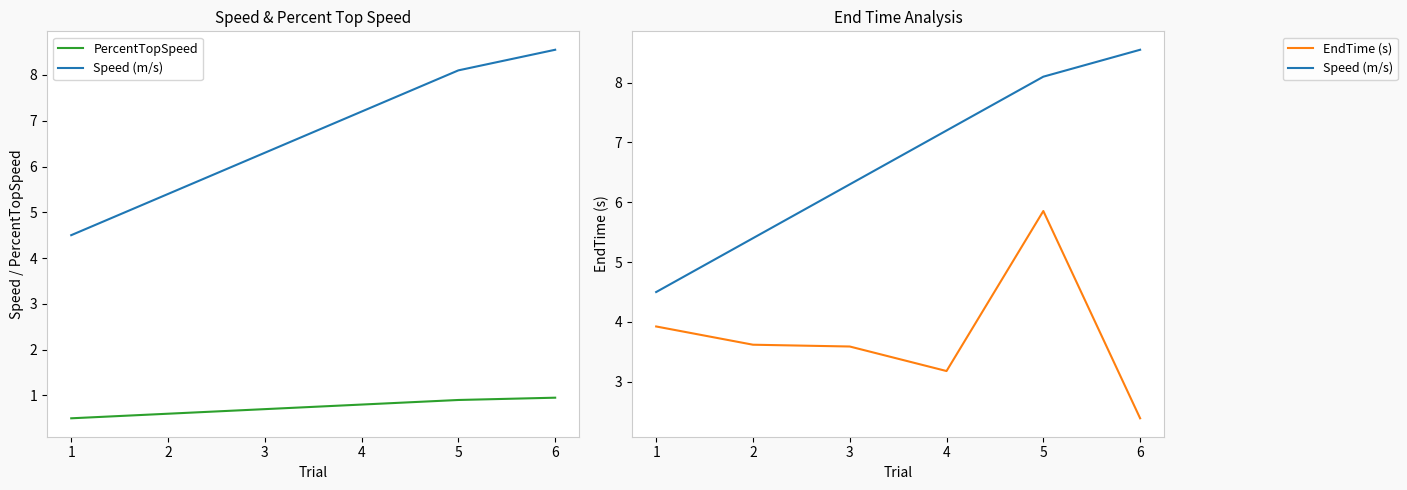

How many categories are shown in the chart?

6